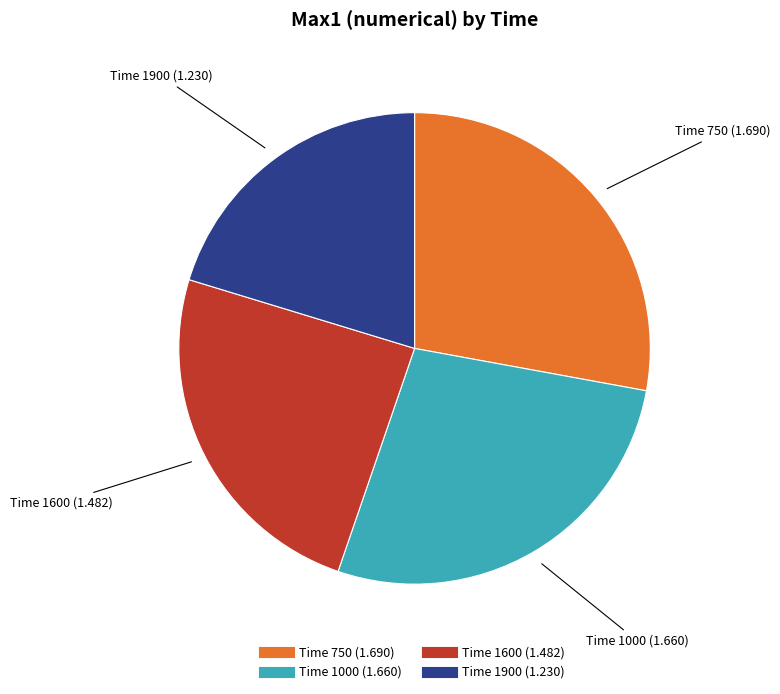

Is there a majority slice in this chart?

No